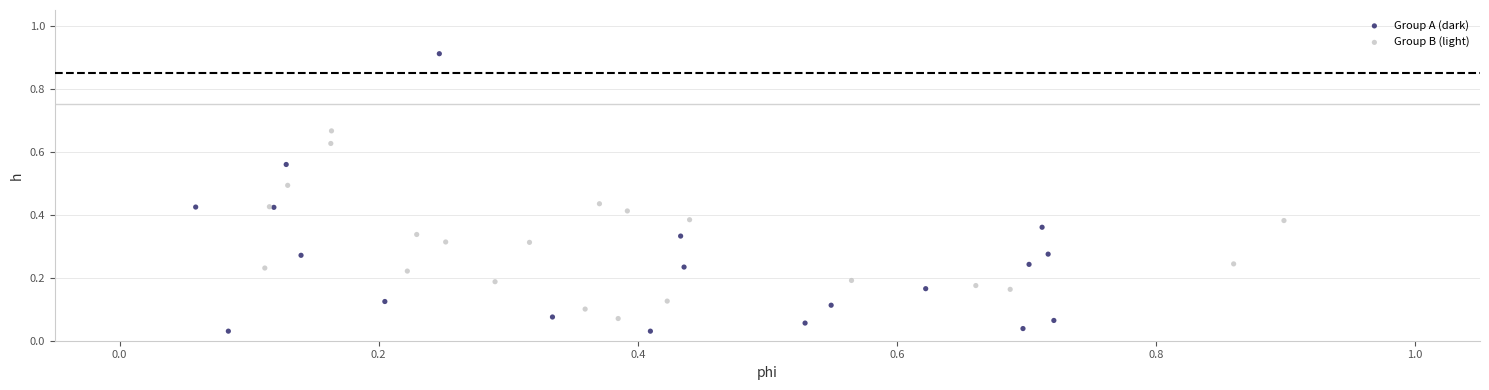

Which series contains the highest Y value?

Group A (dark)